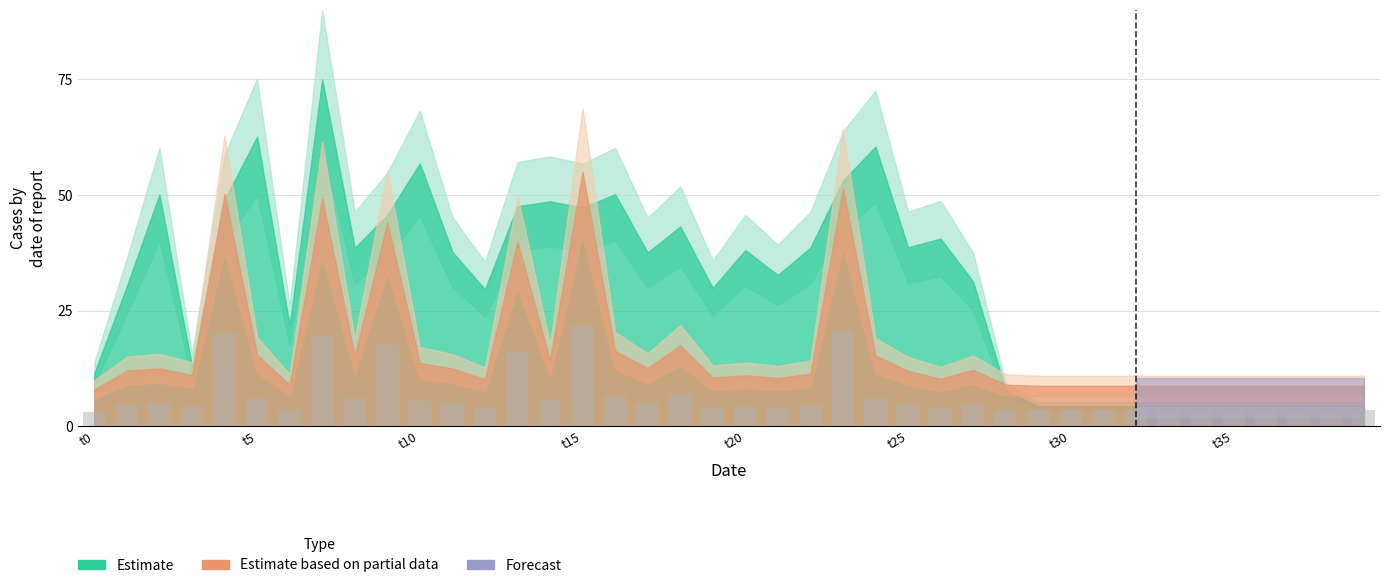

Does the chart contain any negative values?

No